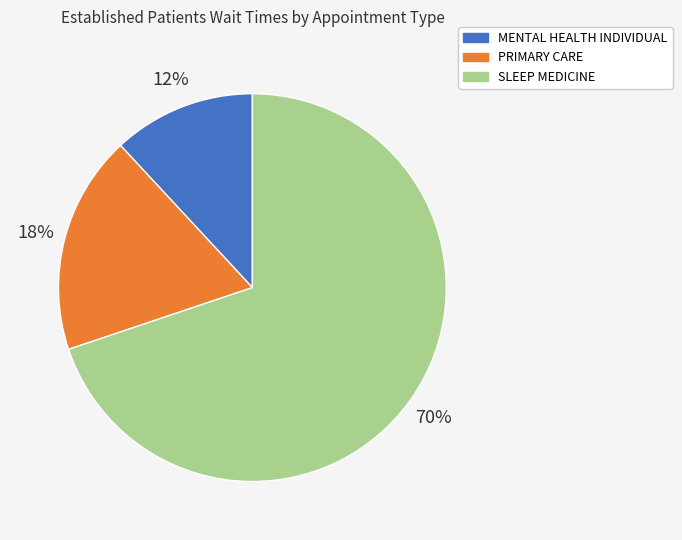

Which category has the biggest portion of the pie?

SLEEP MEDICINE